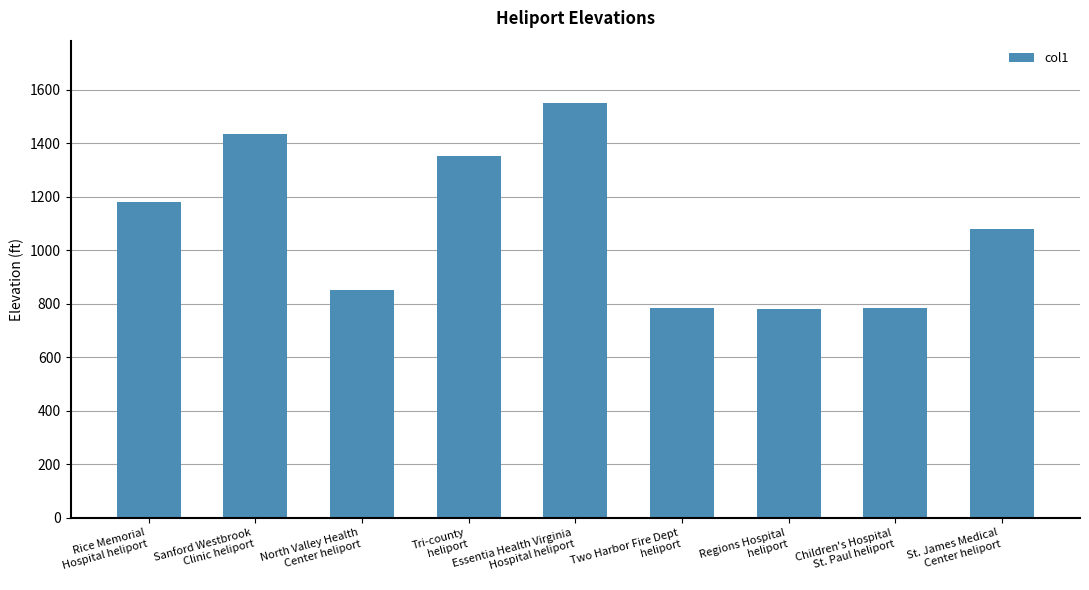

What is the difference between the maximum and second lowest values?

765